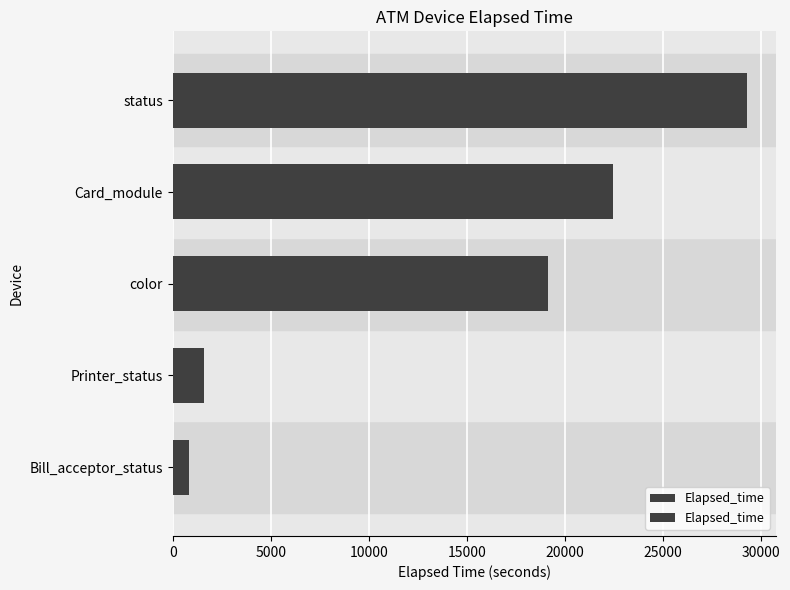

What is the difference between the values at status and Card_module?

6825